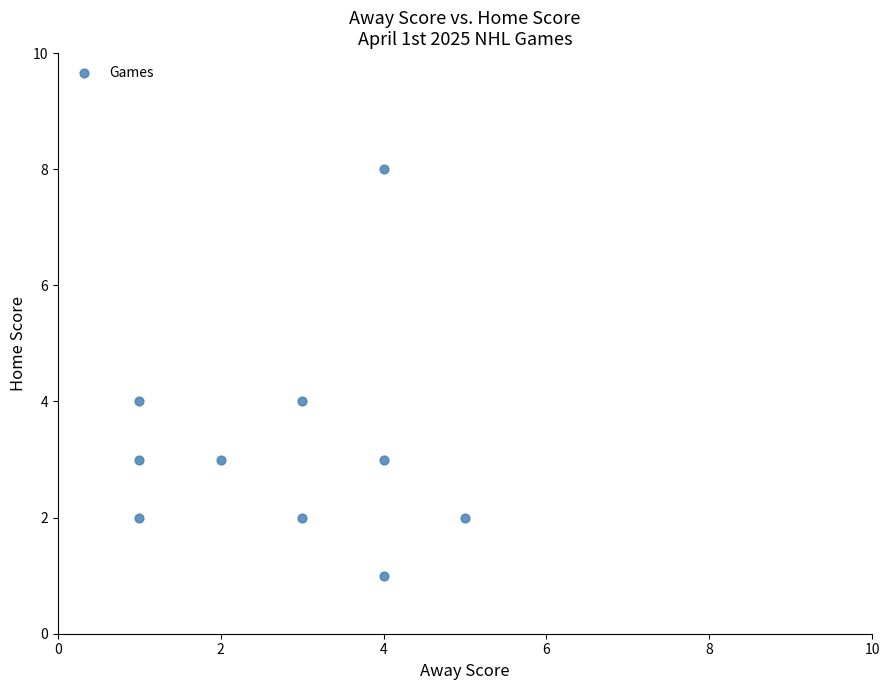

What is the range of Y values (max minus min)?

7